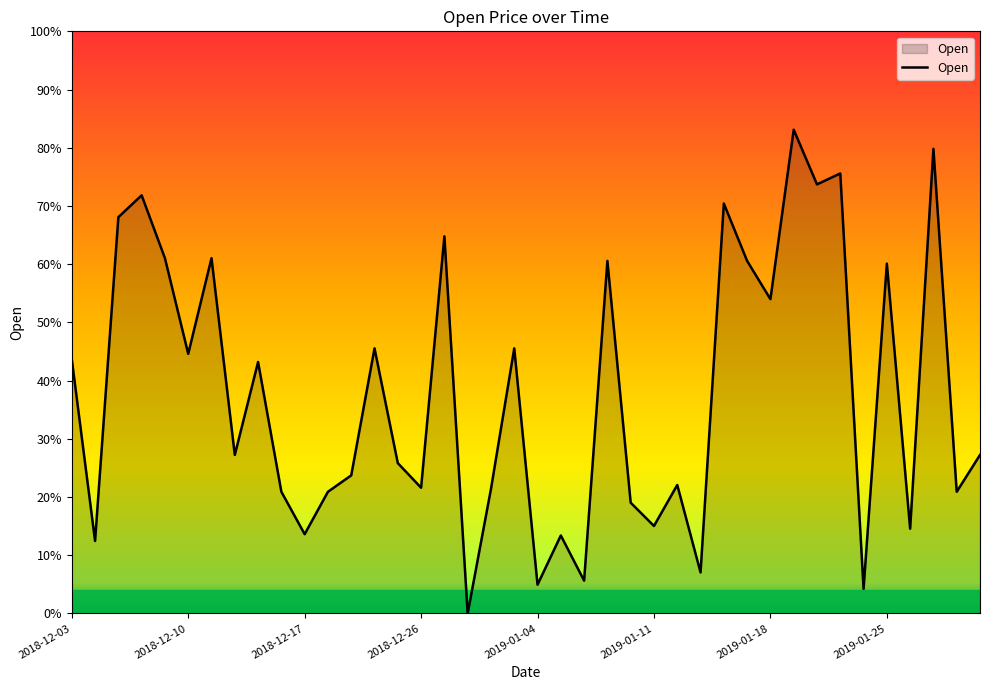

Is this an area chart (filled region under the line)?

Yes